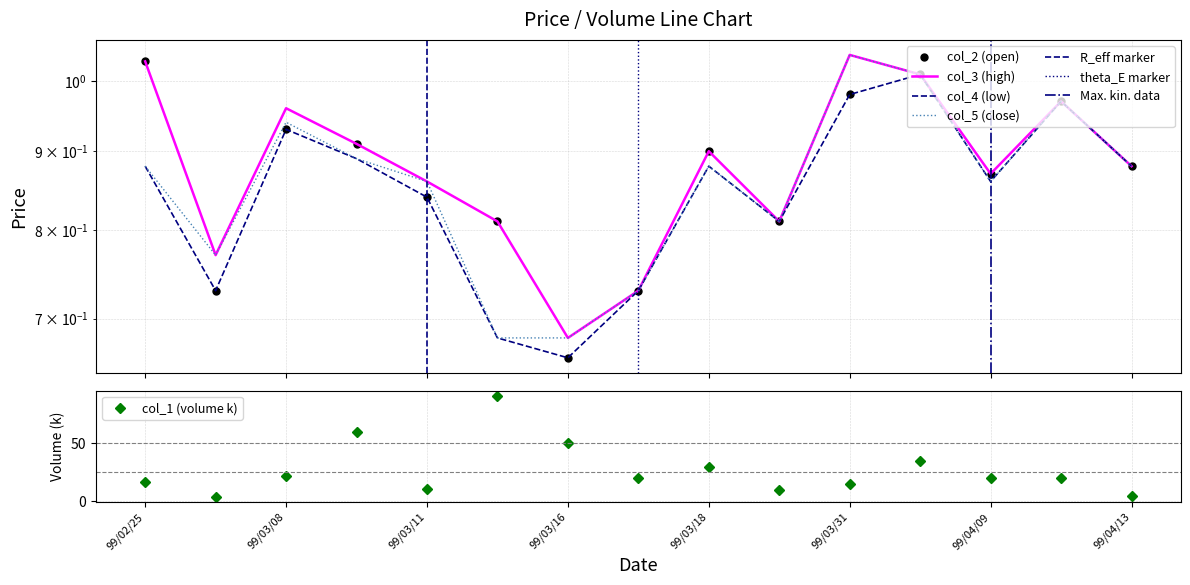

What is the difference between the maximum and minimum values in the col_2 series?

0.4